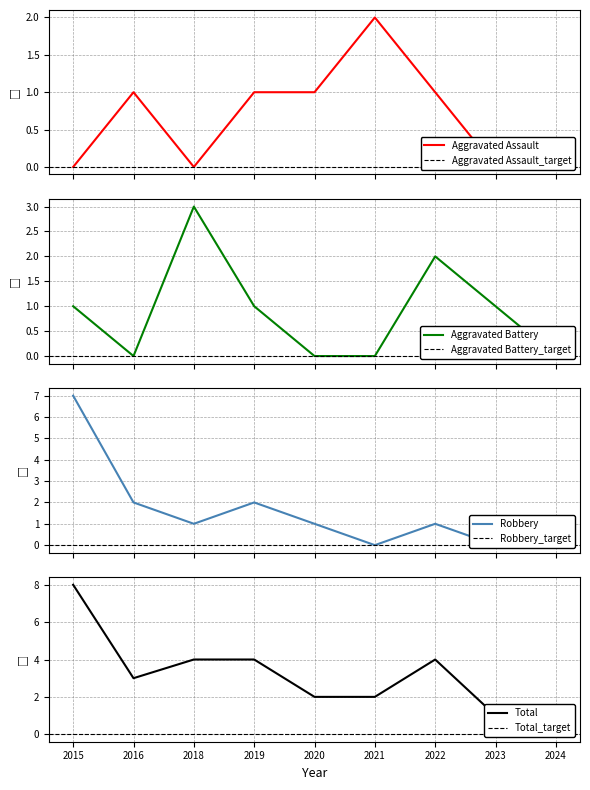

The Robbery series shows 0 at 2016. True or false?

False